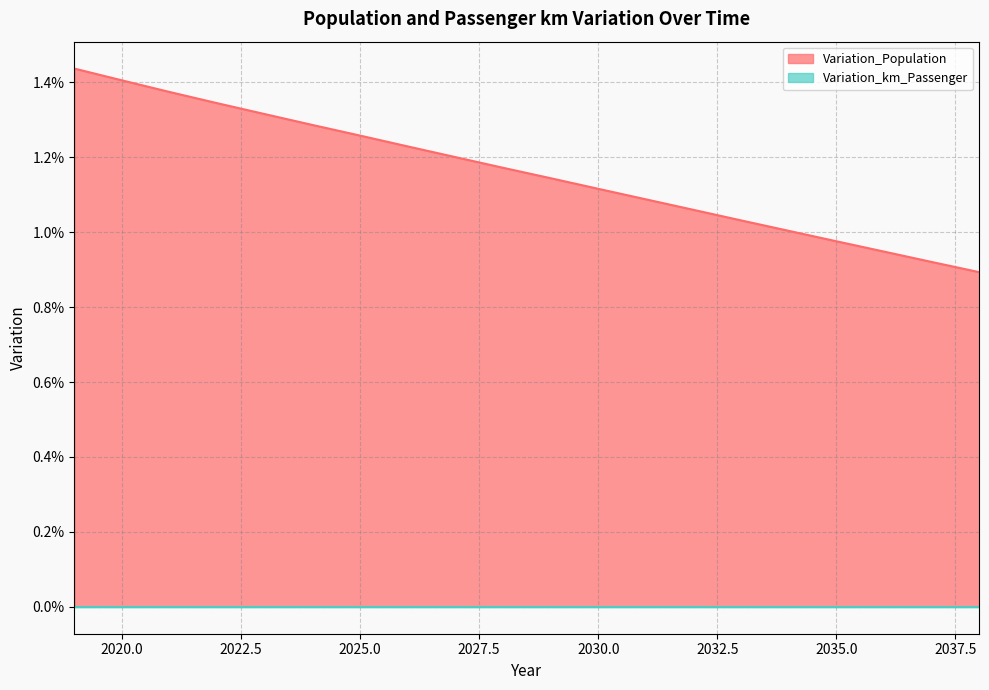

True or false: there are more than 0 points higher than both neighbors.

False